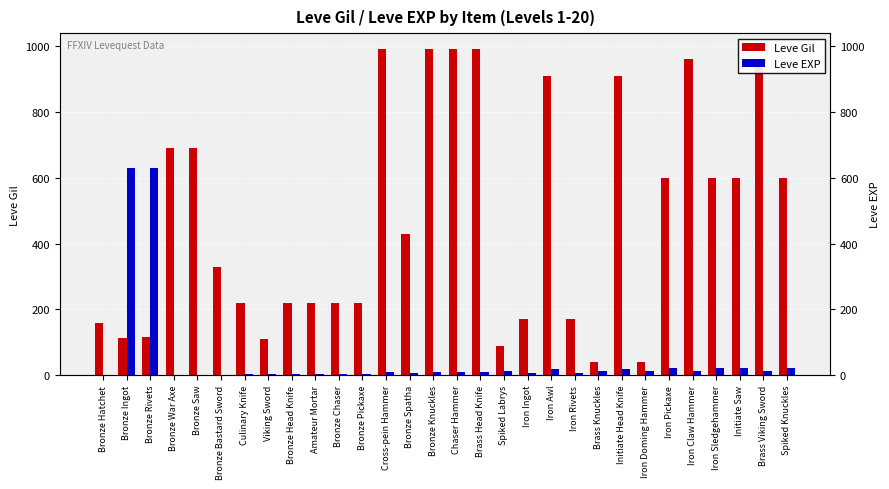

Reading right to left, transcribe all the data shown in this chart.

Leve Gil: Spiked Knuckles=600	Brass Viking Sword=960	Initiate Saw=600	Iron Sledgehammer=600	Iron Claw Hammer=960	Iron Pickaxe=600	Iron Doming Hammer=40	Initiate Head Knife=910	Brass Knuckles=40	Iron Rivets=170	Iron Awl=910	Iron Ingot=170	Spiked Labrys=90	Brass Head Knife=990	Chaser Hammer=990	Bronze Knuckles=990	Bronze Spatha=430	Cross-pein Hammer=990	Bronze Pickaxe=220	Bronze Chaser=220	Amateur Mortar=220	Bronze Head Knife=220	Viking Sword=110	Culinary Knife=220	Bronze Bastard Sword=330	Bronze Saw=690	Bronze War Axe=690	Bronze Rivets=115	Bronze Ingot=114	Bronze Hatchet=160
Leve EXP: Spiked Knuckles=21	Brass Viking Sword=12	Initiate Saw=21	Iron Sledgehammer=21	Iron Claw Hammer=12	Iron Pickaxe=21	Iron Doming Hammer=13	Initiate Head Knife=18	Brass Knuckles=13	Iron Rivets=7	Iron Awl=18	Iron Ingot=7	Spiked Labrys=13	Brass Head Knife=9	Chaser Hammer=9	Bronze Knuckles=9	Bronze Spatha=8	Cross-pein Hammer=9	Bronze Pickaxe=5	Bronze Chaser=5	Amateur Mortar=5	Bronze Head Knife=5	Viking Sword=4	Culinary Knife=5	Bronze Bastard Sword=1	Bronze Saw=1	Bronze War Axe=1	Bronze Rivets=630	Bronze Ingot=630	Bronze Hatchet=1